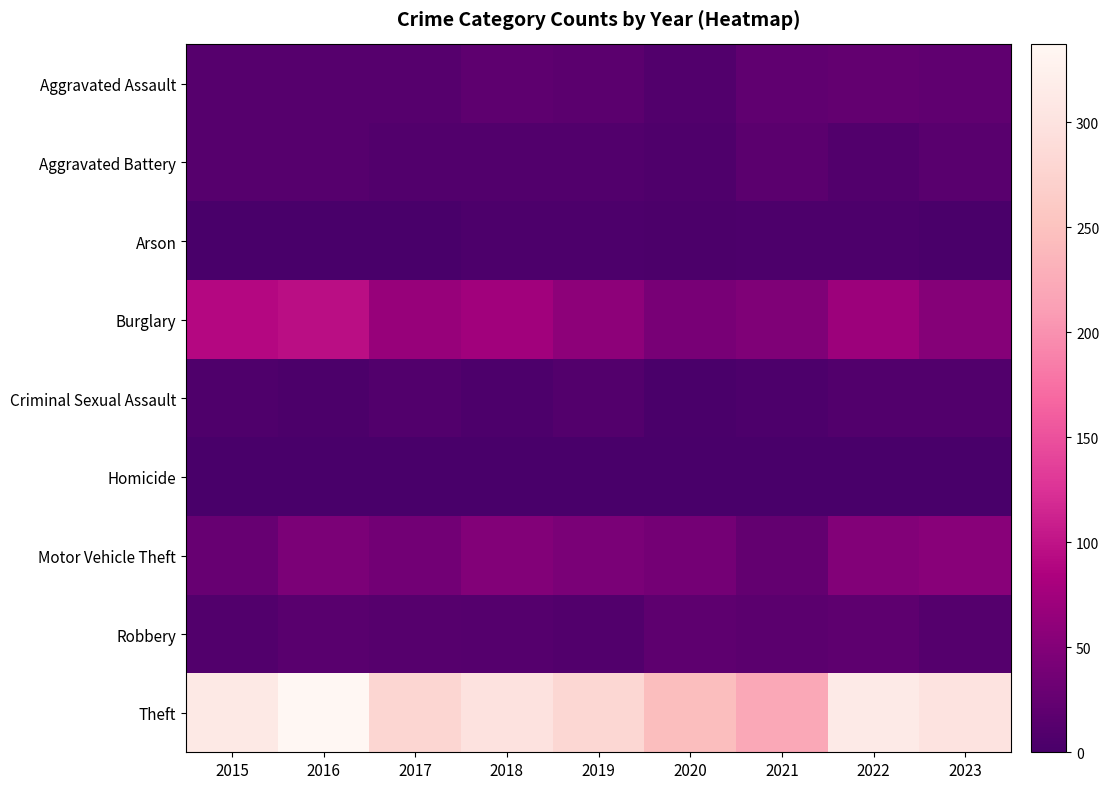

Reading right to left, list all the values displayed in this chart.

Aggravated Assault: 2023=21	2022=23	2021=21	2020=9	2019=16	2018=19	2017=12	2016=13	2015=12
Aggravated Battery: 2023=15	2022=9	2021=17	2020=6	2019=8	2018=8	2017=9	2016=13	2015=13
Arson: 2023=2	2022=4	2021=4	2020=3	2019=4	2018=4	2017=1	2016=0	2015=1
Burglary: 2023=52	2022=70	2021=47	2020=42	2019=58	2018=75	2017=67	2016=96	2015=90
Criminal Sexual Assault: 2023=8	2022=8	2021=5	2020=2	2019=10	2018=4	2017=9	2016=3	2015=6
Homicide: 2023=0	2022=0	2021=0	2020=1	2019=0	2018=0	2017=1	2016=1	2015=0
Motor Vehicle Theft: 2023=54	2022=50	2021=23	2020=37	2019=43	2018=50	2017=36	2016=44	2015=27
Robbery: 2023=11	2022=19	2021=16	2020=19	2019=9	2018=11	2017=13	2016=15	2015=8
Theft: 2023=301	2022=314	2021=221	2020=245	2019=281	2018=300	2017=280	2016=337	2015=311